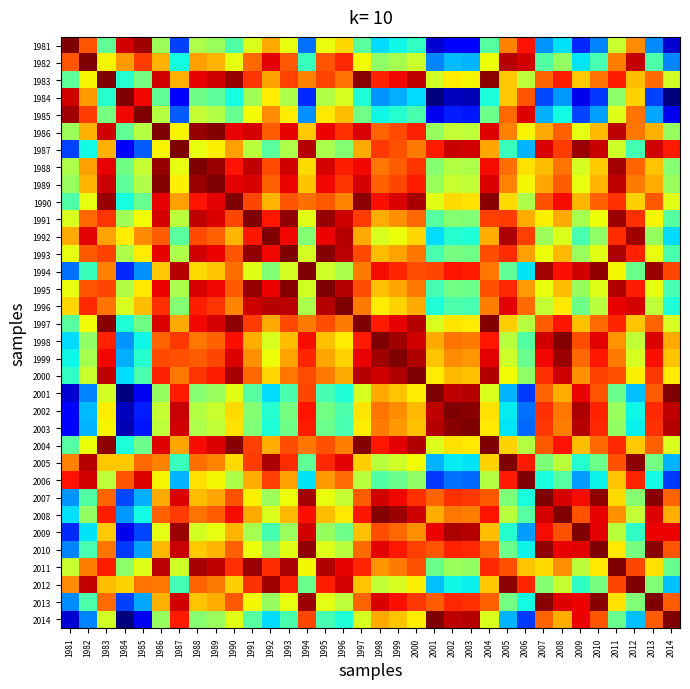

List the series in order of their peak value, highest first.

1981, 1982, 1983, 1984, 1985, 1986, 1987, 1988, 1989, 1990, 1991, 1992, 1993, 1994, 1995, 1996, 1997, 1998, 1999, 2000, 2001, 2002, 2003, 2004, 2005, 2006, 2007, 2008, 2009, 2010, 2011, 2012, 2013, 2014